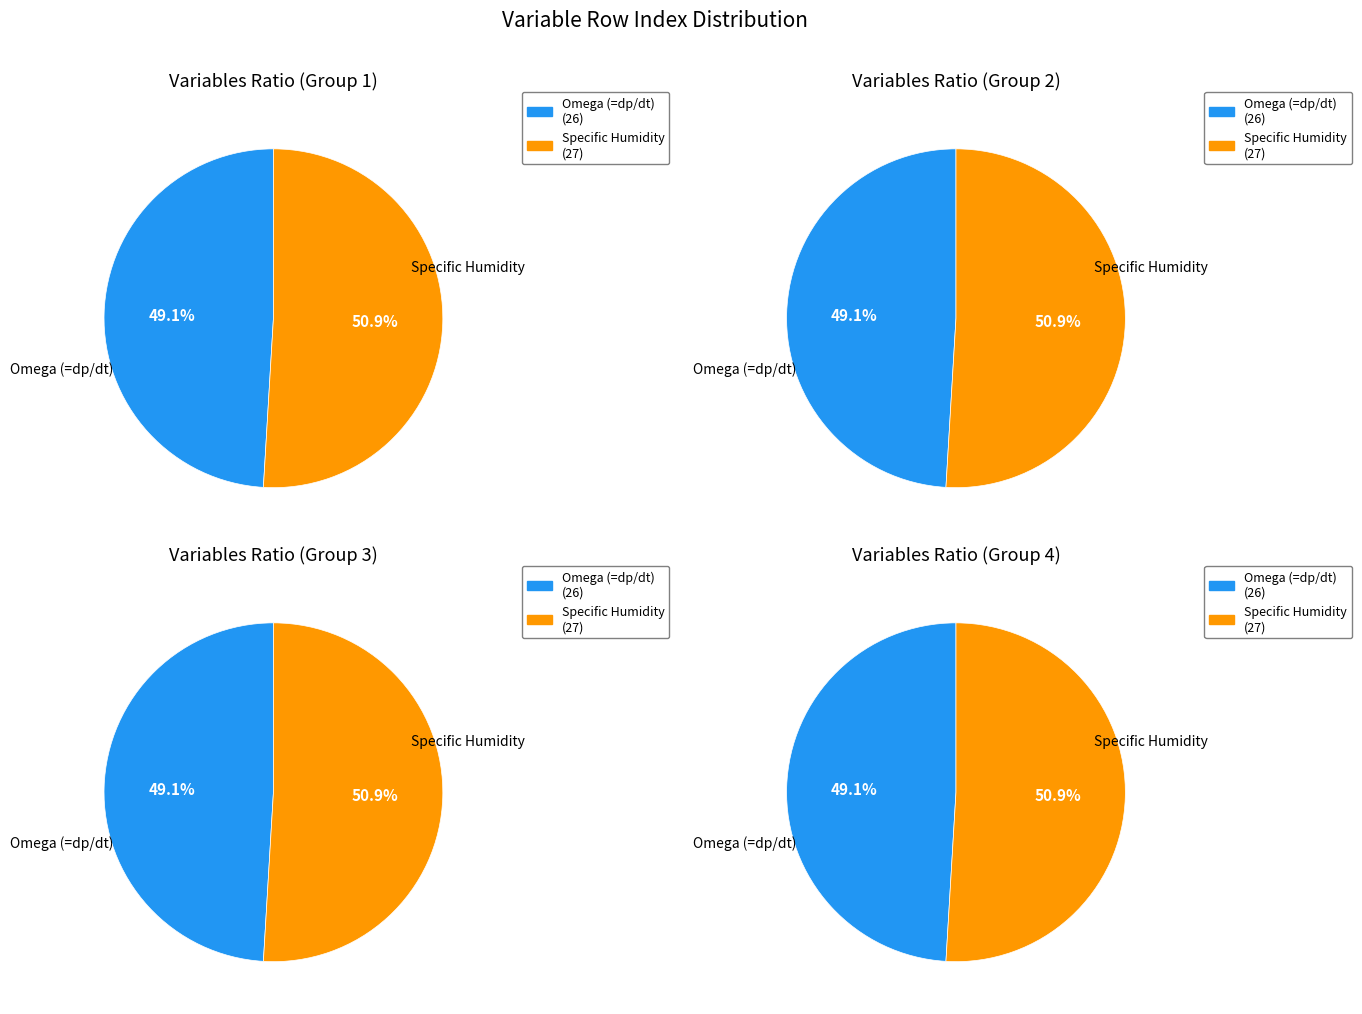

Count the number of slices in the pie.

2